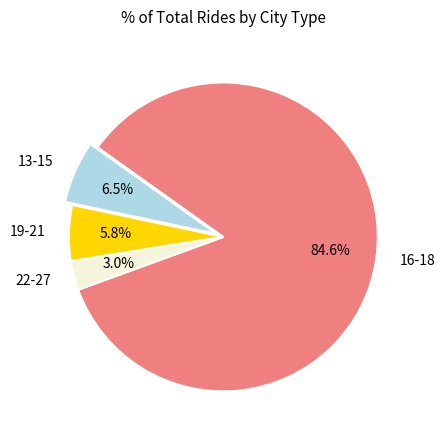

Between 13-15 and 19-21, which is larger?

13-15